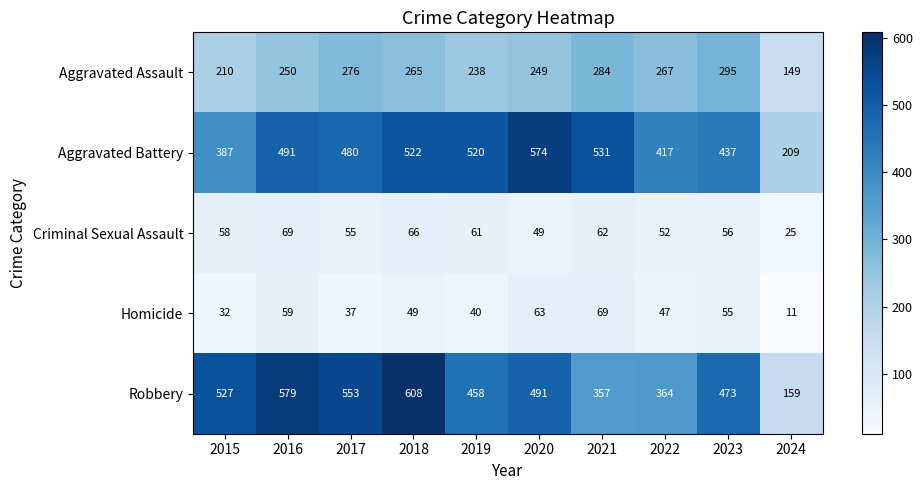

Where does the Homicide series first go above 49?

2016